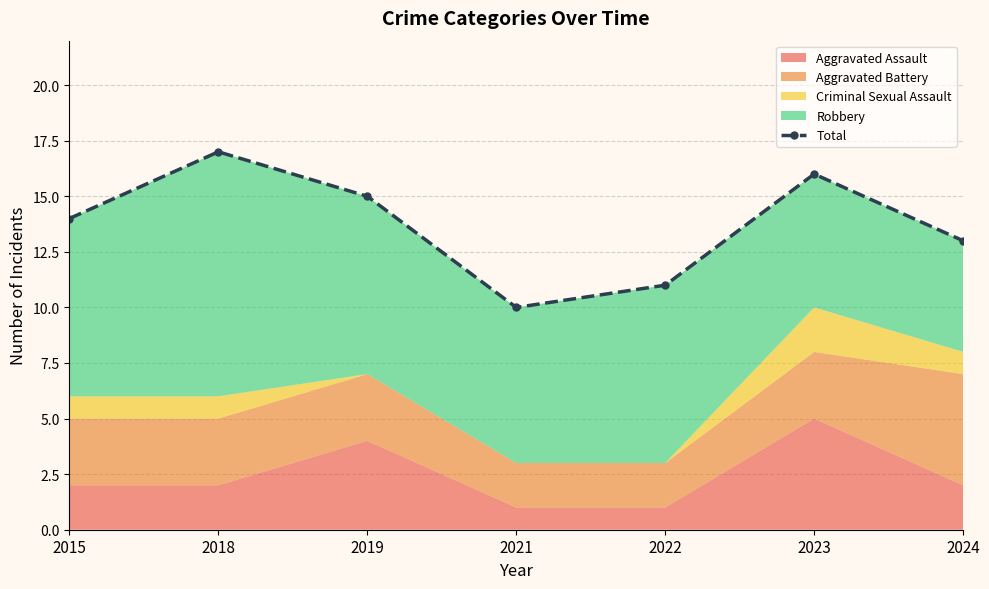

Reading right to left, what are all the values shown in this chart?

13	16	11	10	15	17	14